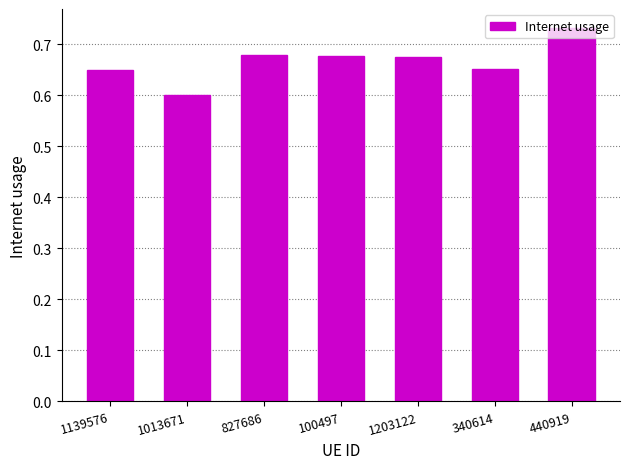

The chart shows a value of 0.3 at 827686. True or false?

False